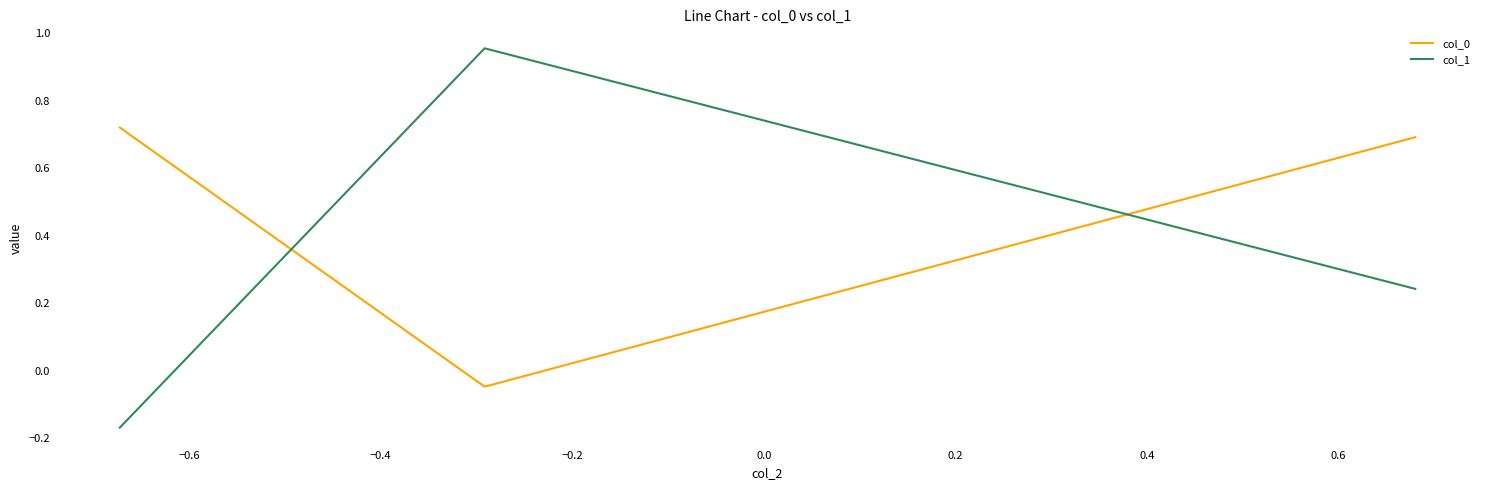

What is the difference between the maximum and minimum values in the col_0 series?

0.8